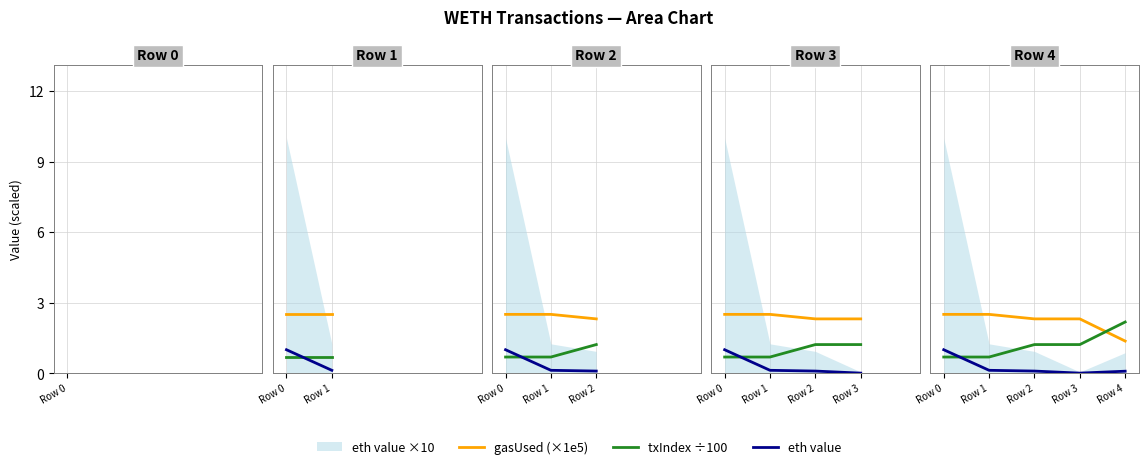

List the labels in order of gasUsed (×1e5) value, smallest first.

Row 4, Row 2, Row 3, Row 0, Row 1